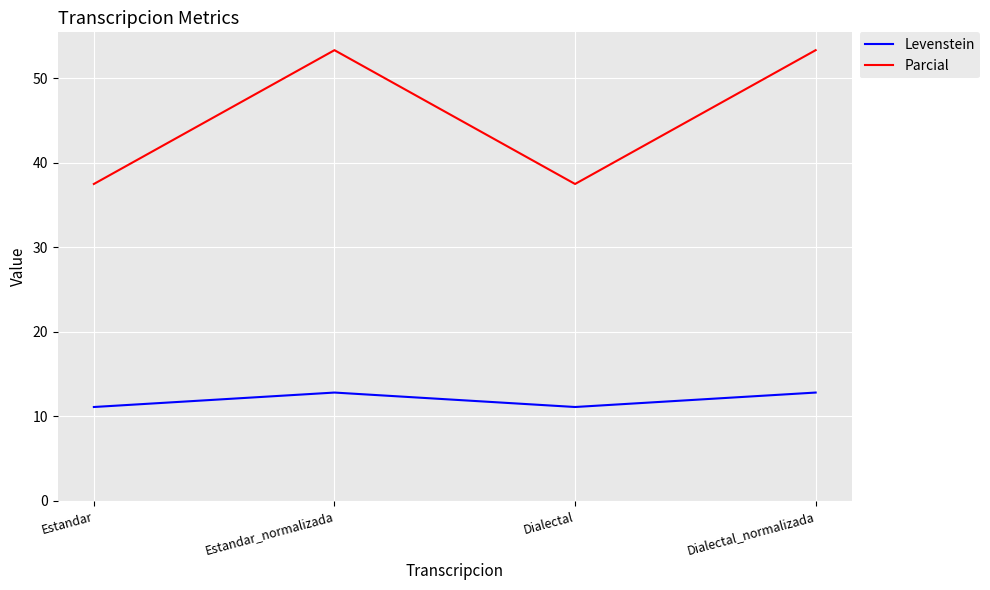

What is the sum of all Parcial values?

181.7